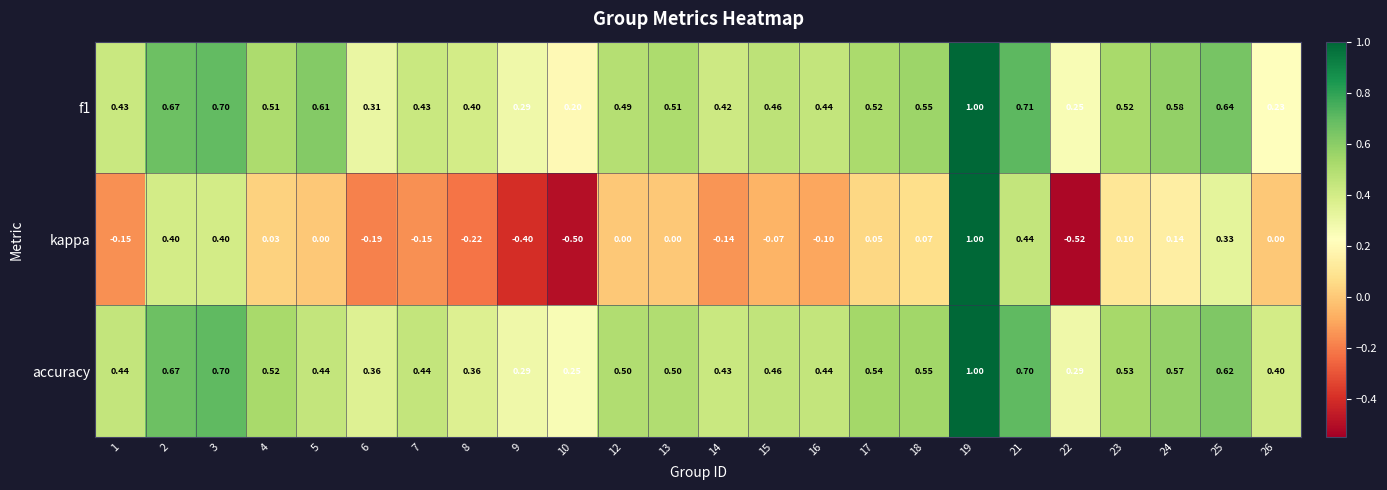

Which series has the largest range (max minus min)?

kappa